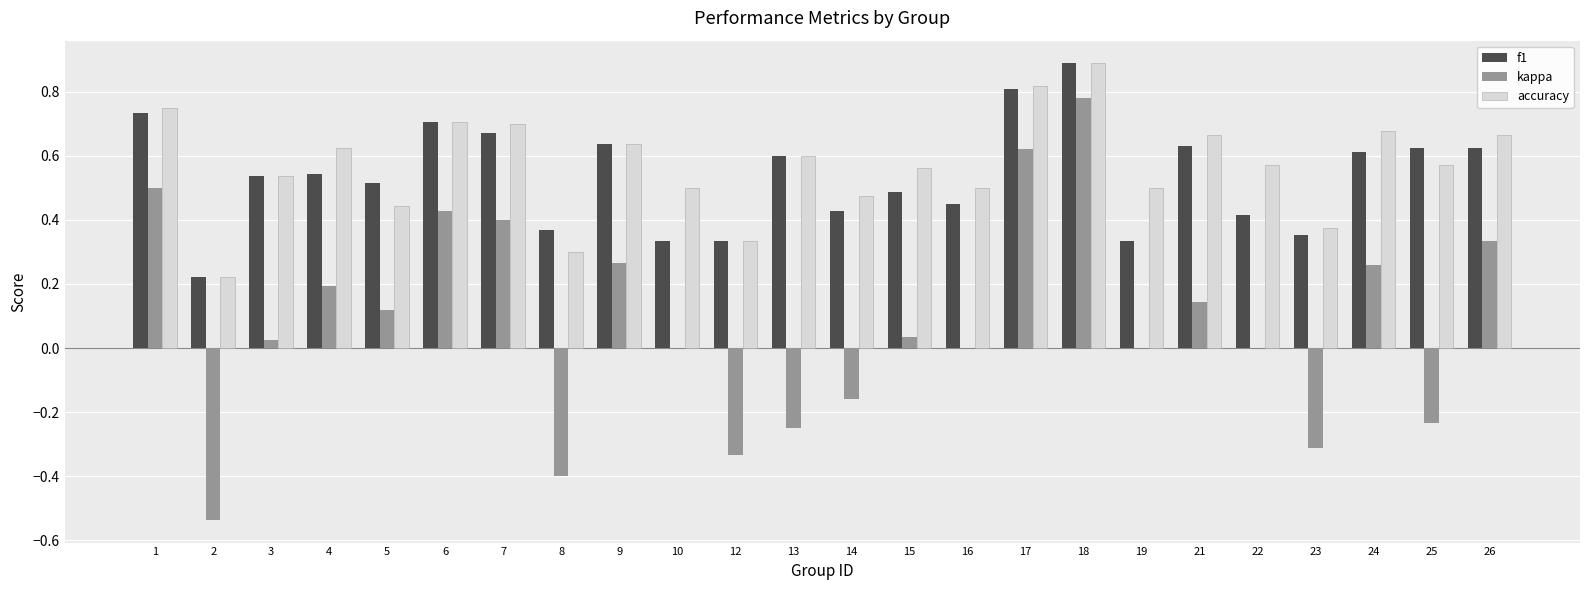

Which series changed the most between 8 and 13?

accuracy